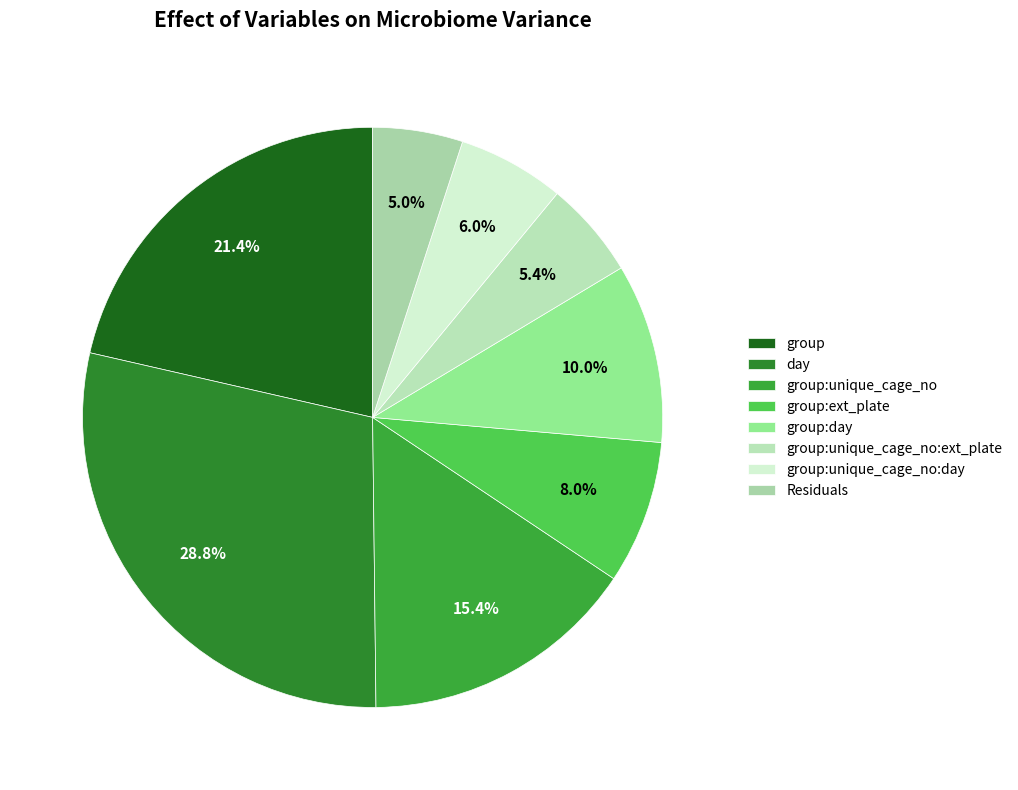

Rank the categories by value from lowest to highest.

Residuals, group:unique_cage_no:ext_plate, group:unique_cage_no:day, group:ext_plate, group:day, group:unique_cage_no, group, day